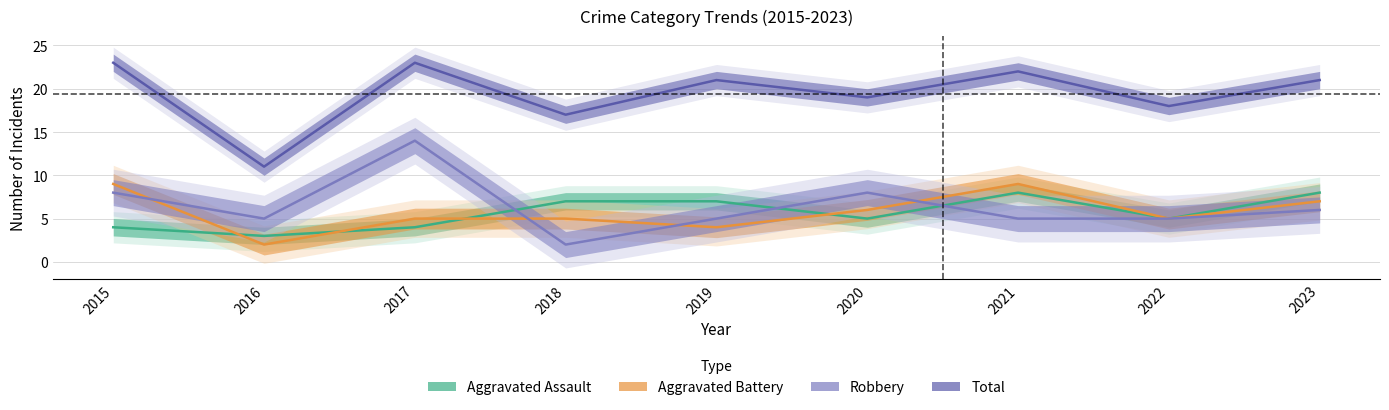

How many categories are shown in the chart?

9